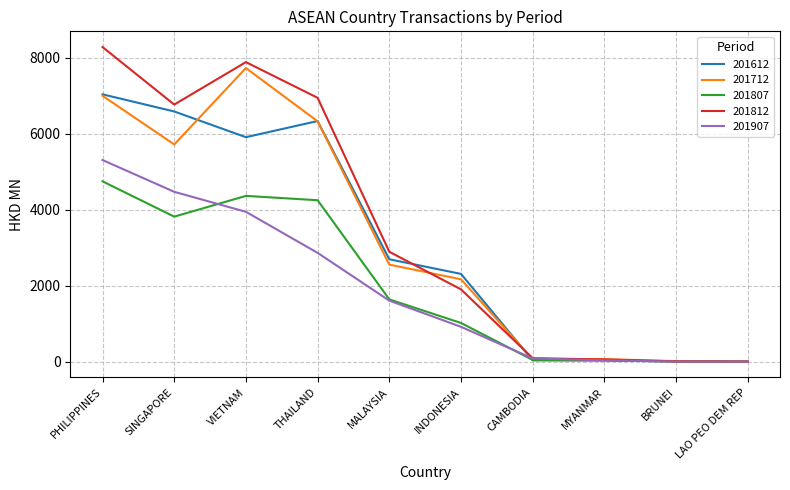

How many values in the 201712 series are below 2554?

5